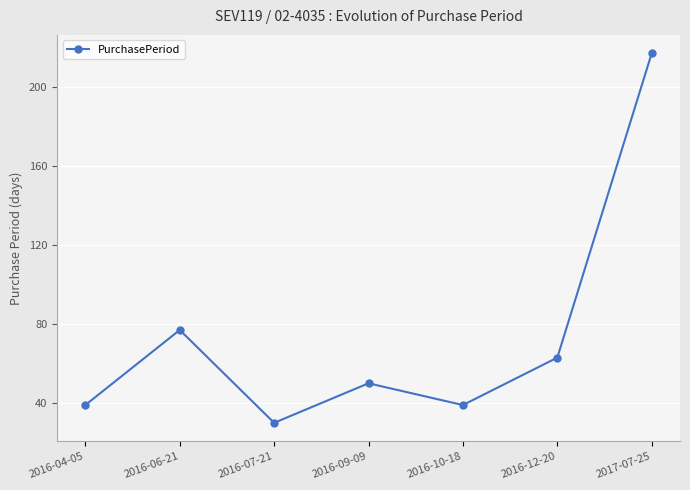

What is the maximum value shown in the chart?

217